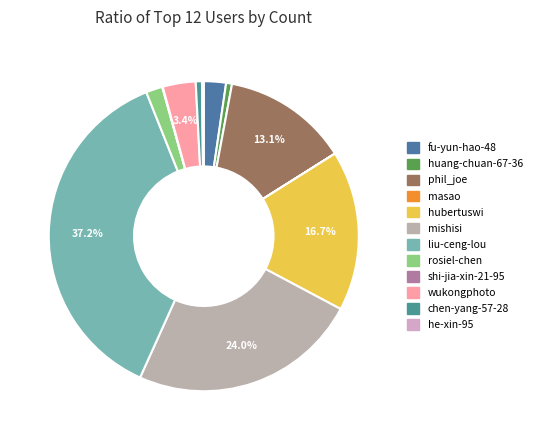

How much of the chart is everything except wukongphoto?

96.6%